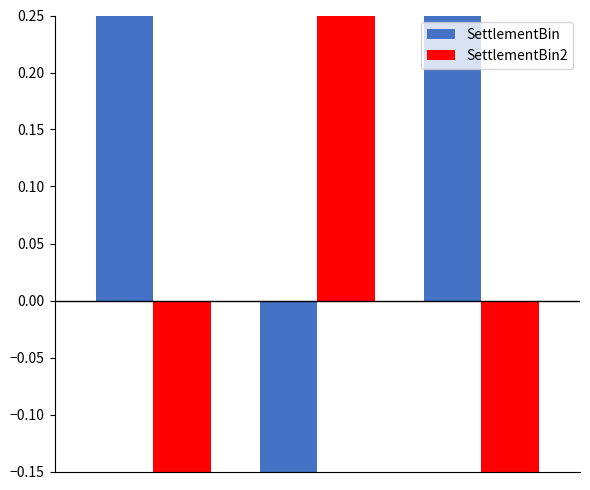

How many groups of bars are there?

3